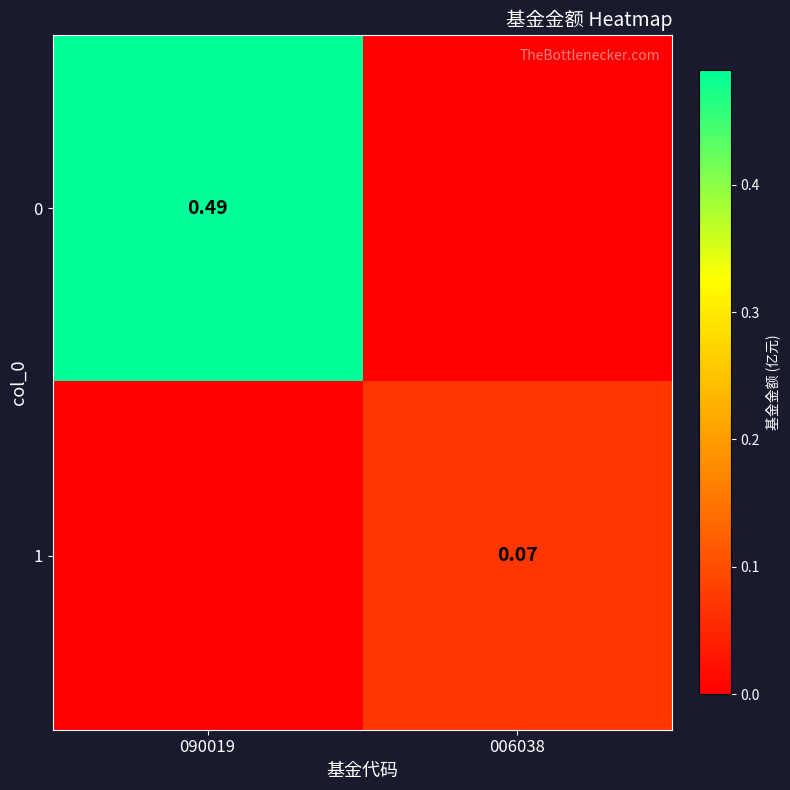

At which category does the chart reach its peak across all series?

090019